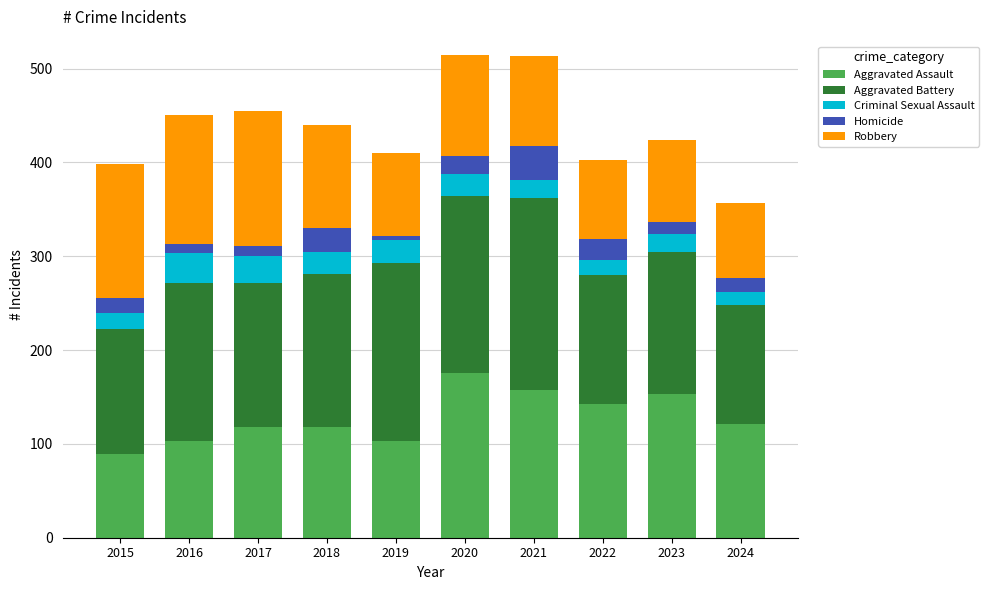

Is it true that Aggravated Assault equals 147 at 2019?

False